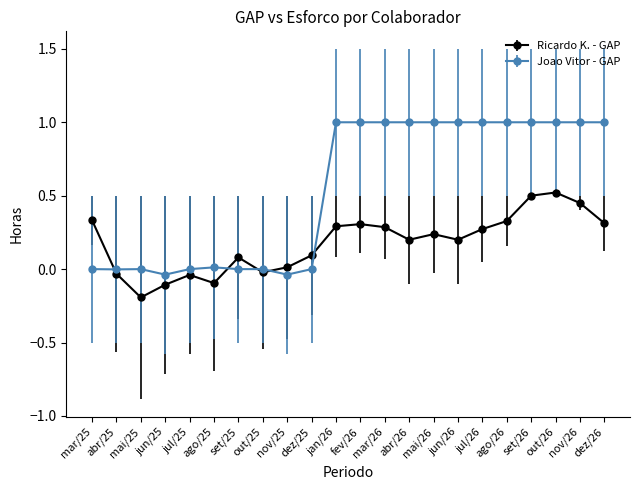

Which category has the lowest value across all series?

mai/25